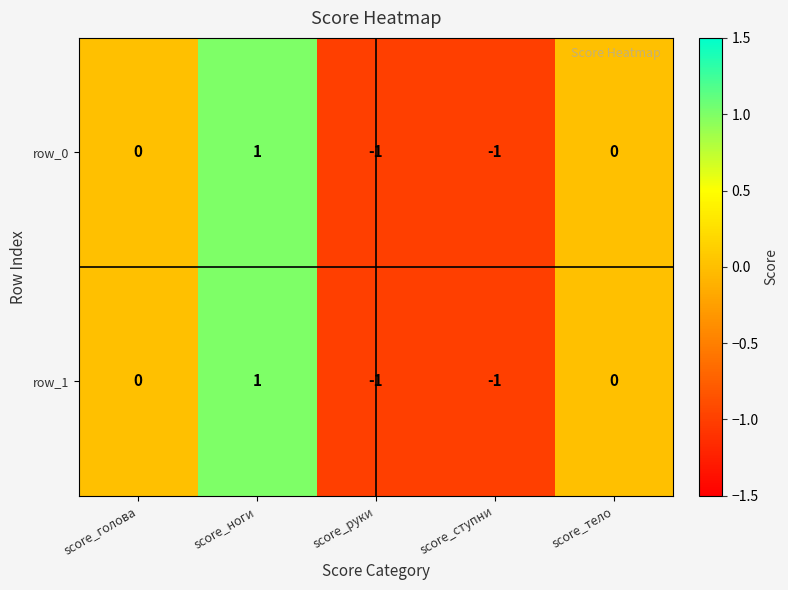

The row_0 series shows -2 at score_руки. True or false?

False